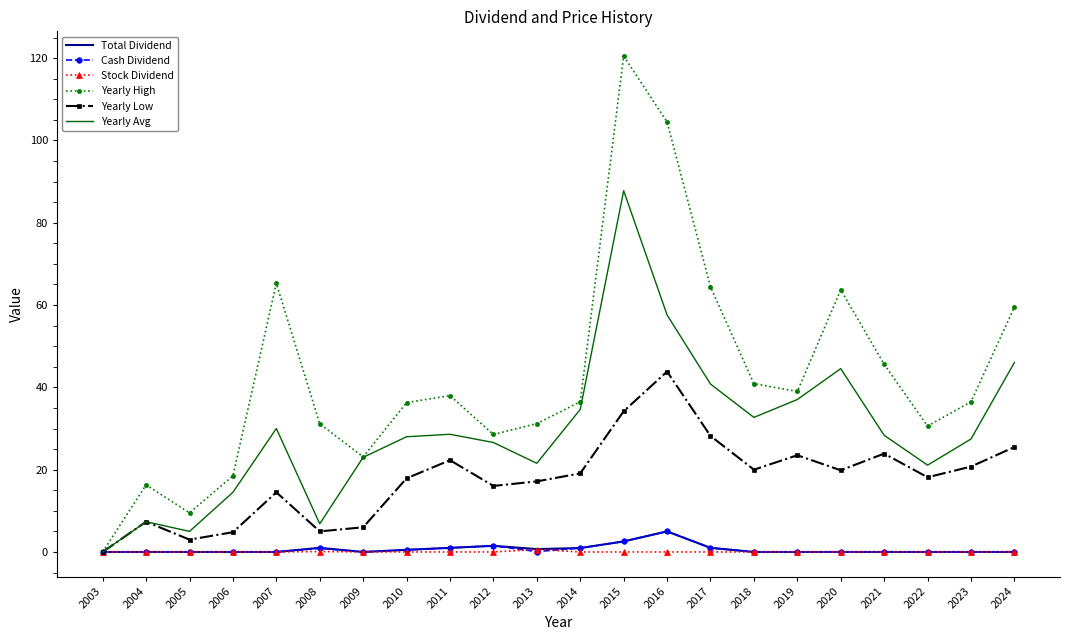

Which series has the largest total across all categories?

Yearly High